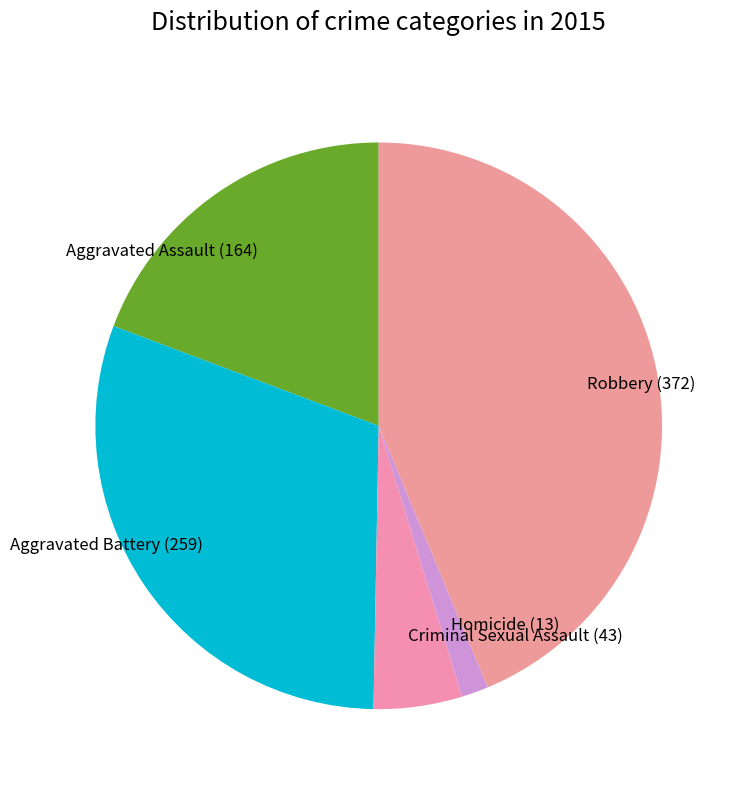

True or false: Criminal Sexual Assault accounts for 5% of the total.

True